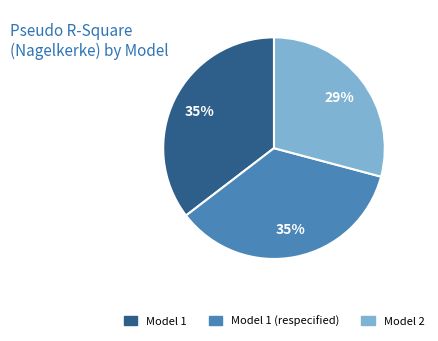

Is there a majority slice in this chart?

No